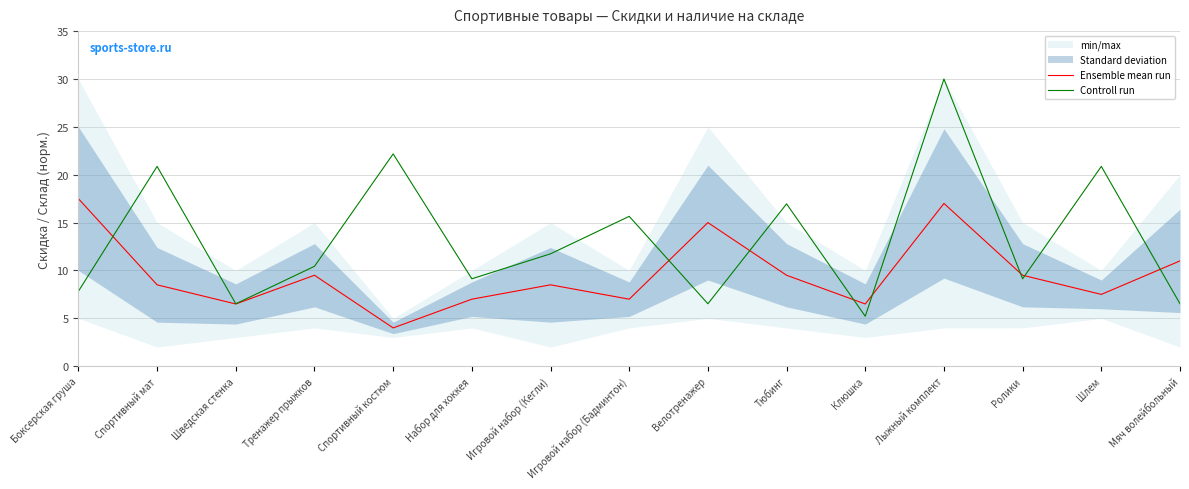

Between Лыжный комплект and Шлем, which series saw the biggest shift?

Ensemble mean run